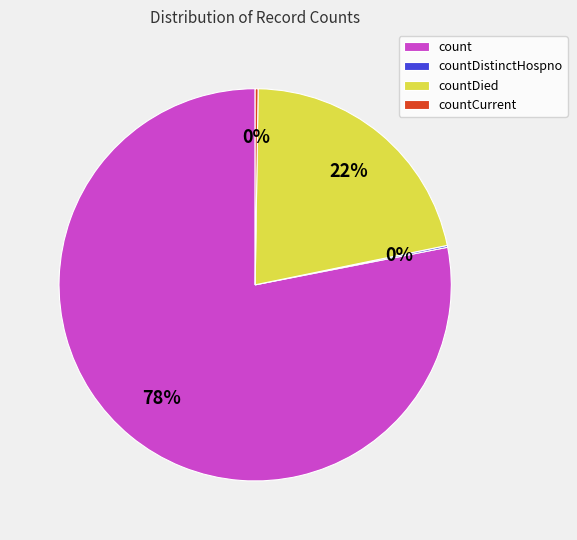

What is the majority slice?

count